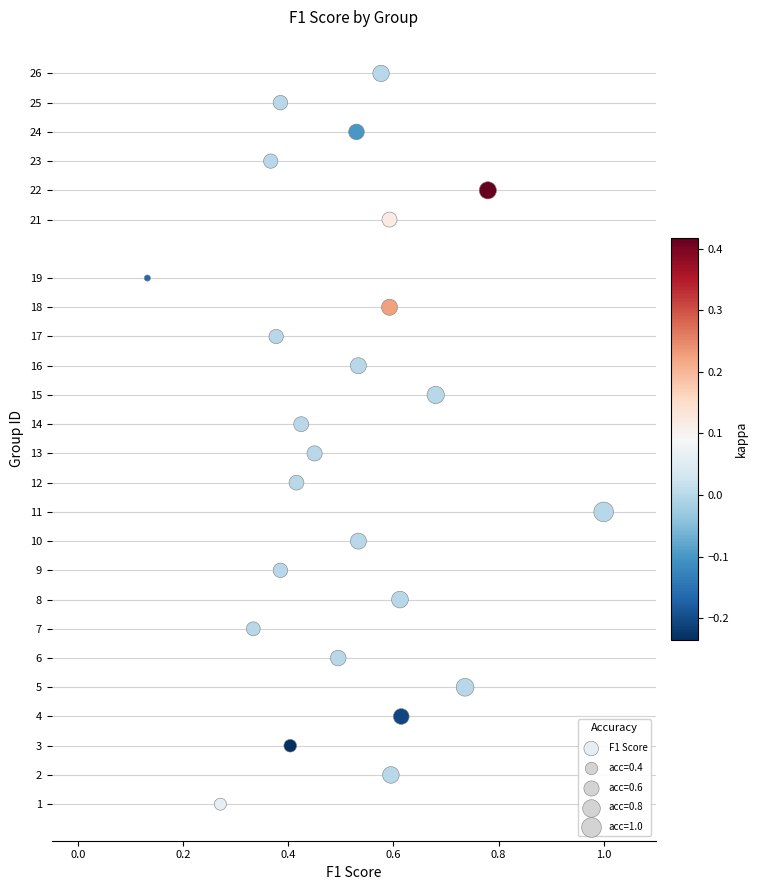

What is the range of Y values (max minus min)?

25